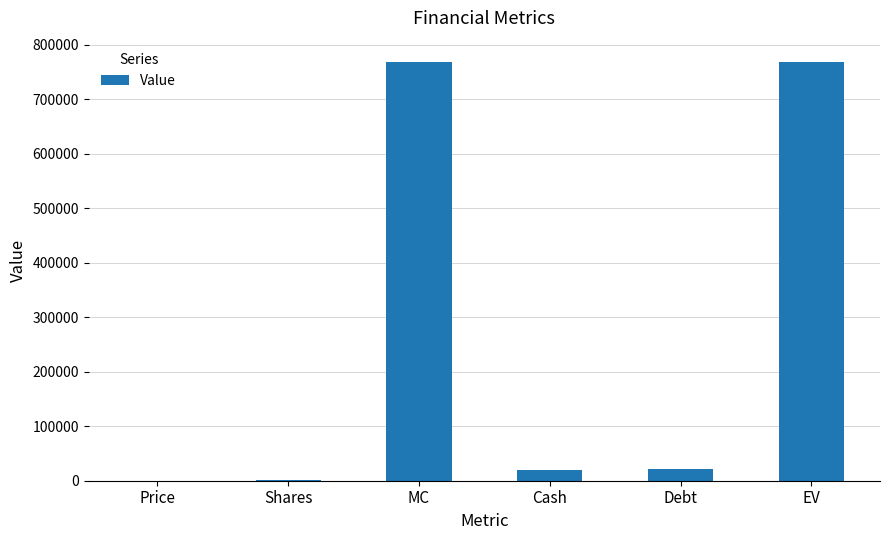

True or false: the data shows 219012 at MC.

False